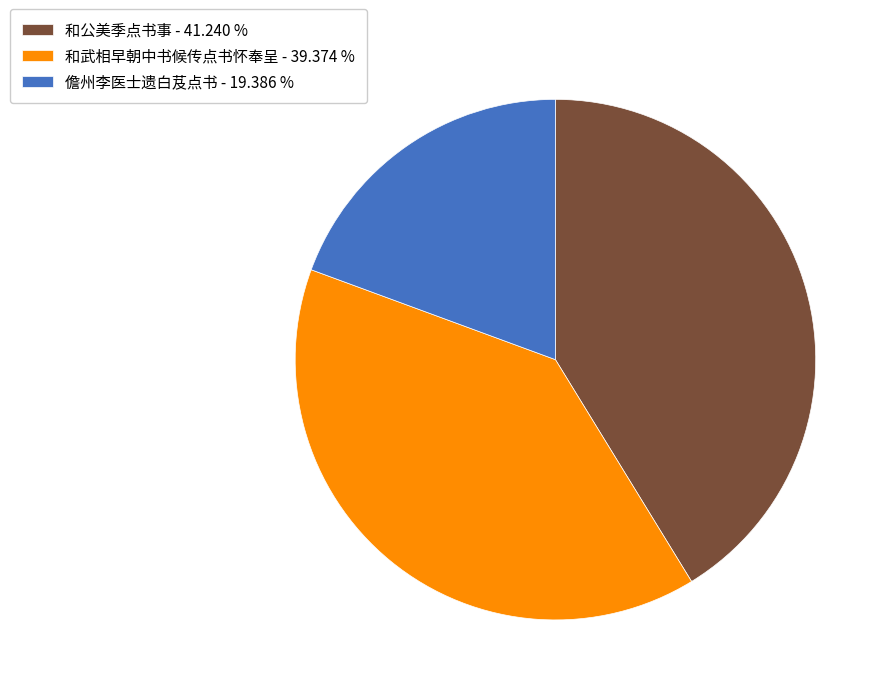

Count the number of slices in the pie.

3